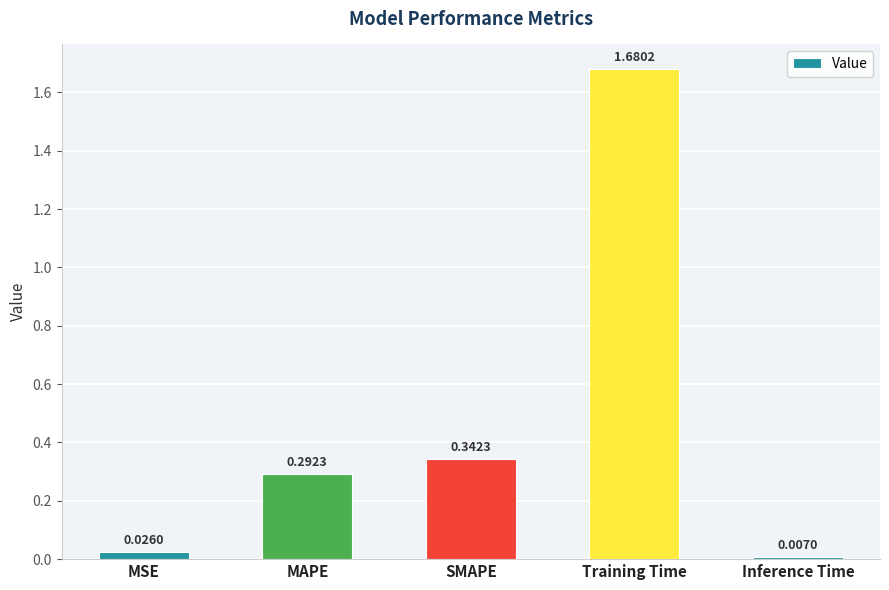

How many distinct data groups are displayed?

1